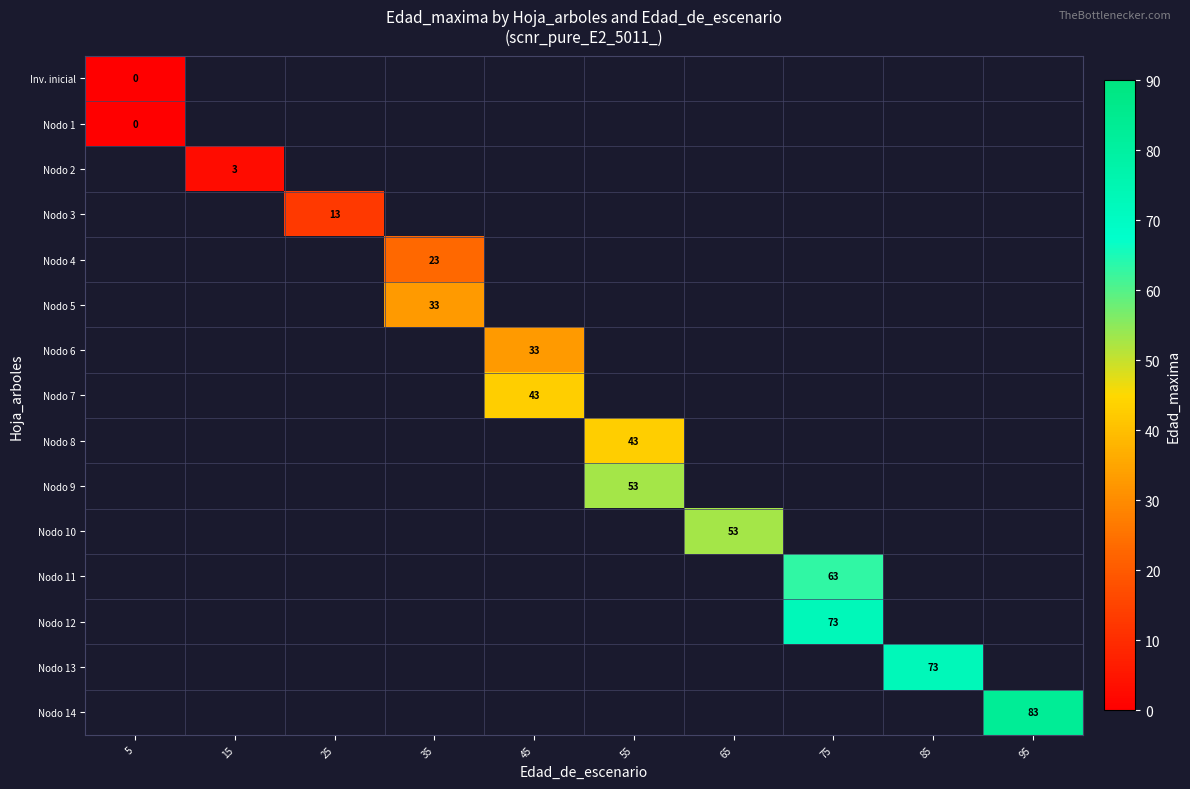

At how many categories does at least one series exceed 72?

3